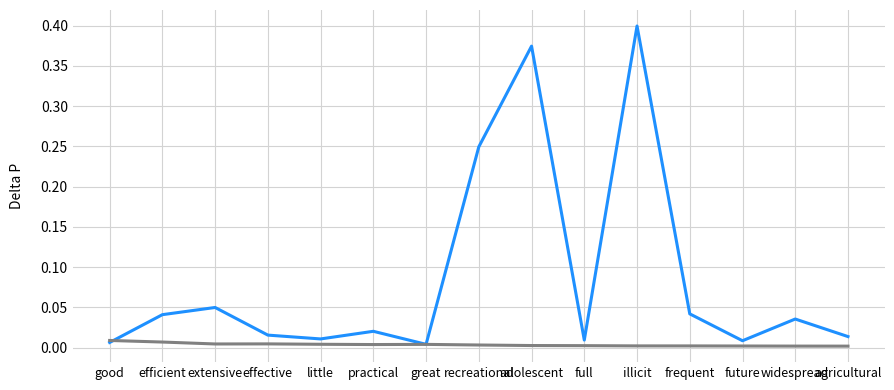

At which category is the sum across all series the highest?

illicit